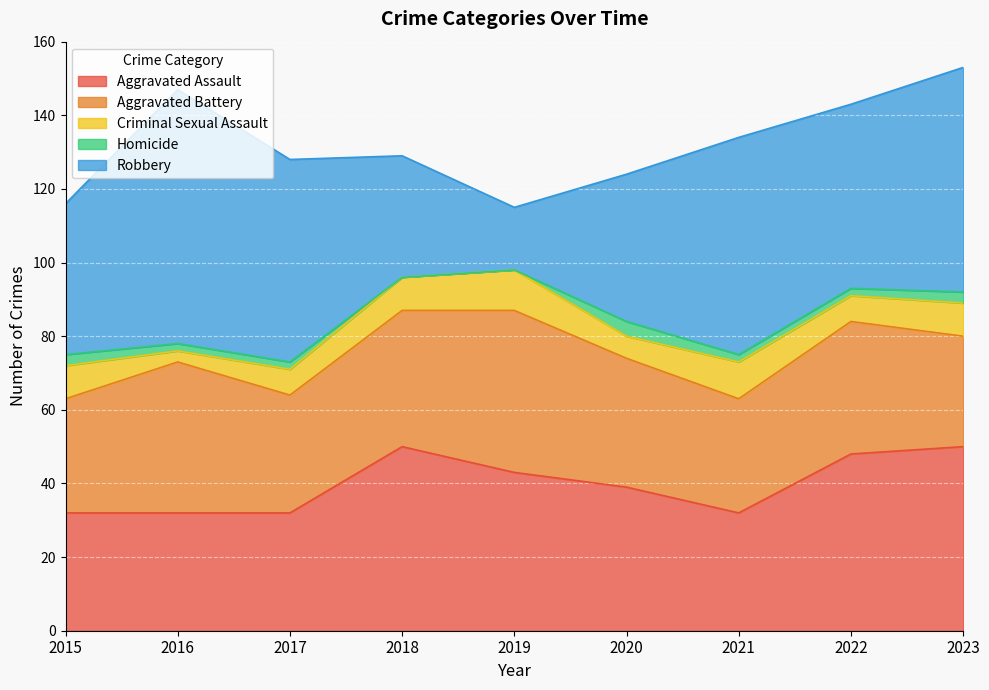

How many lines are shown in the chart?

5